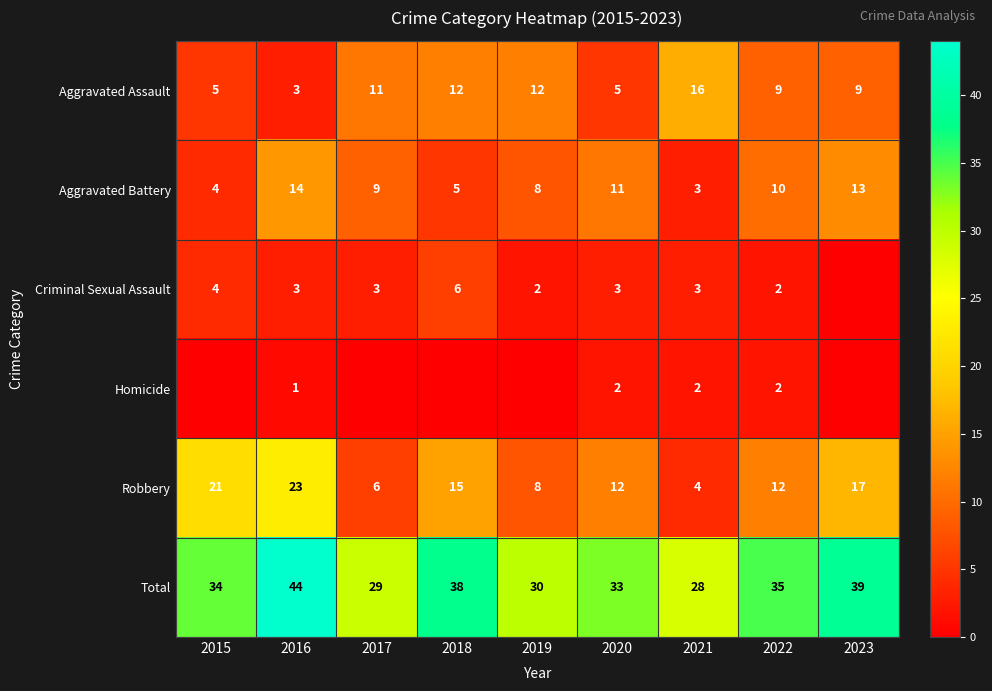

What is the greatest value displayed?

44